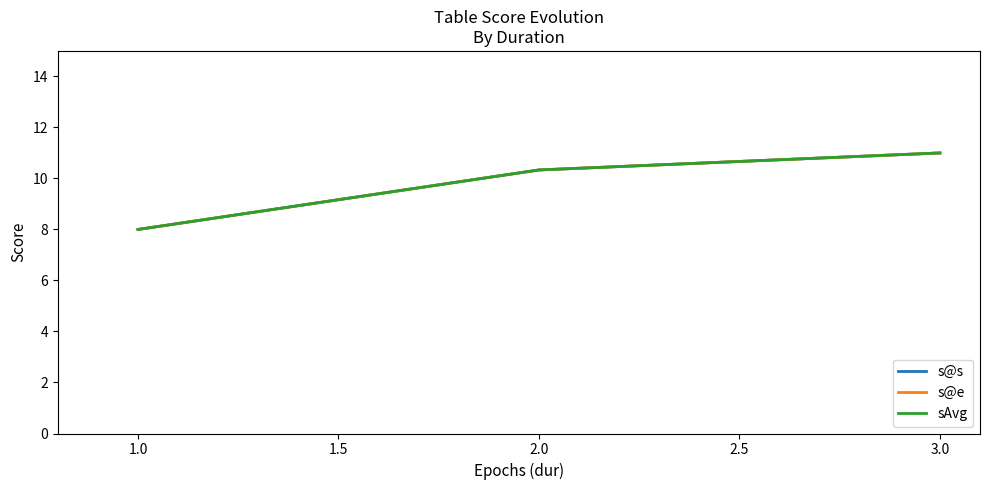

How many lines are shown in the chart?

3